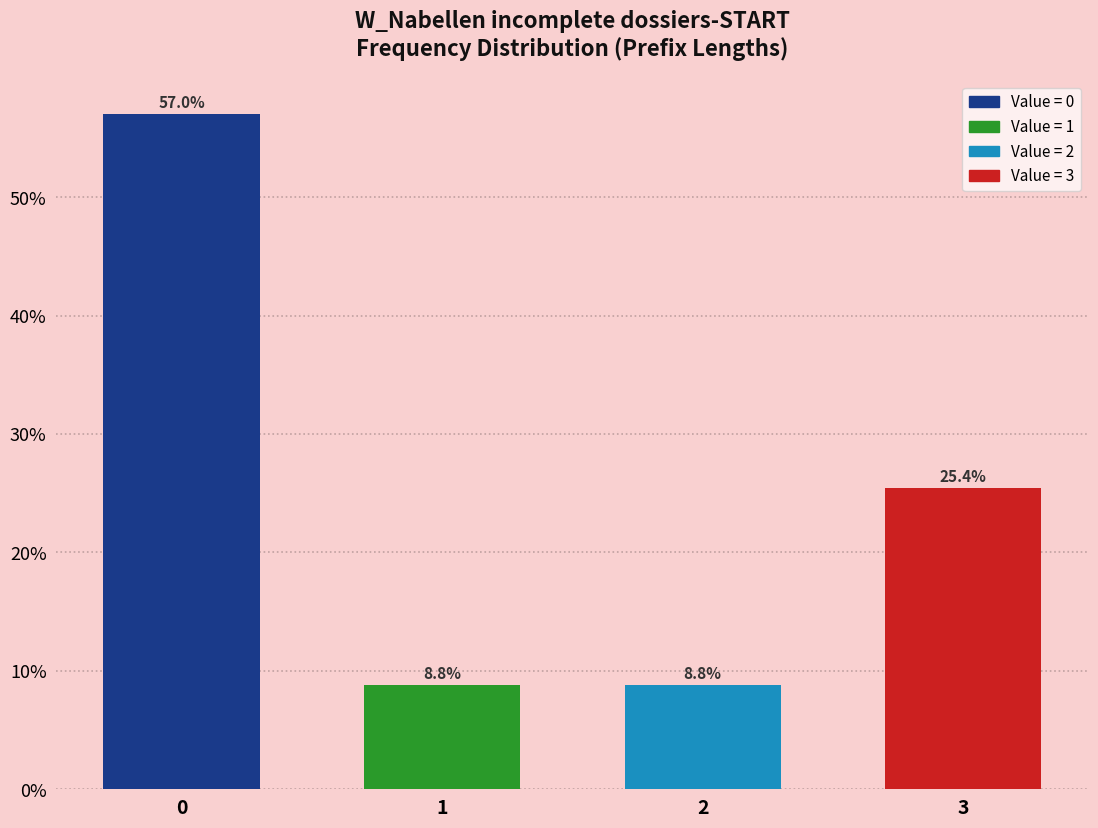

Reading left to right, extract all data points from this chart.

57.0	8.8	8.8	25.4